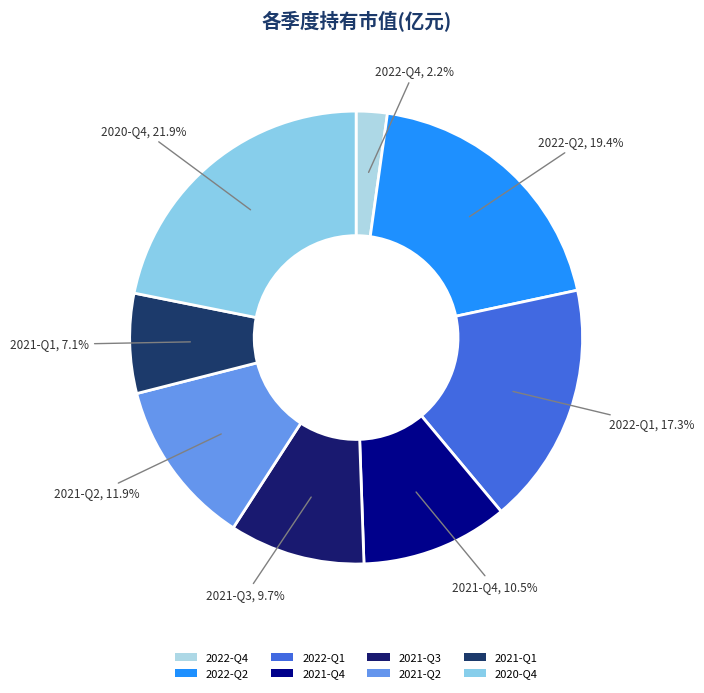

Is there any slice that represents more than half of the pie?

No